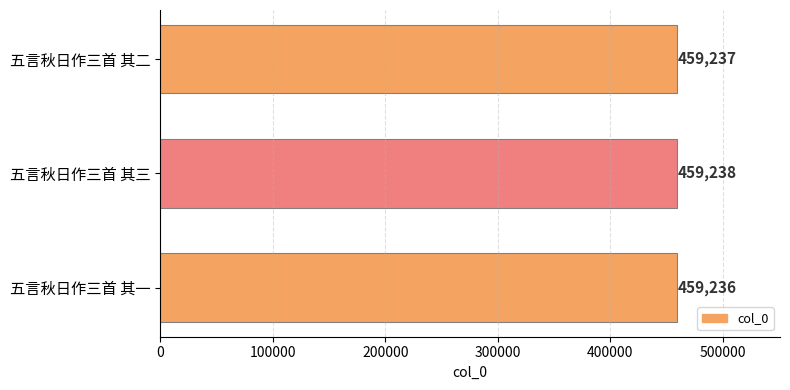

List the labels in order of value, smallest first.

五言秋日作三首 其一, 五言秋日作三首 其二, 五言秋日作三首 其三